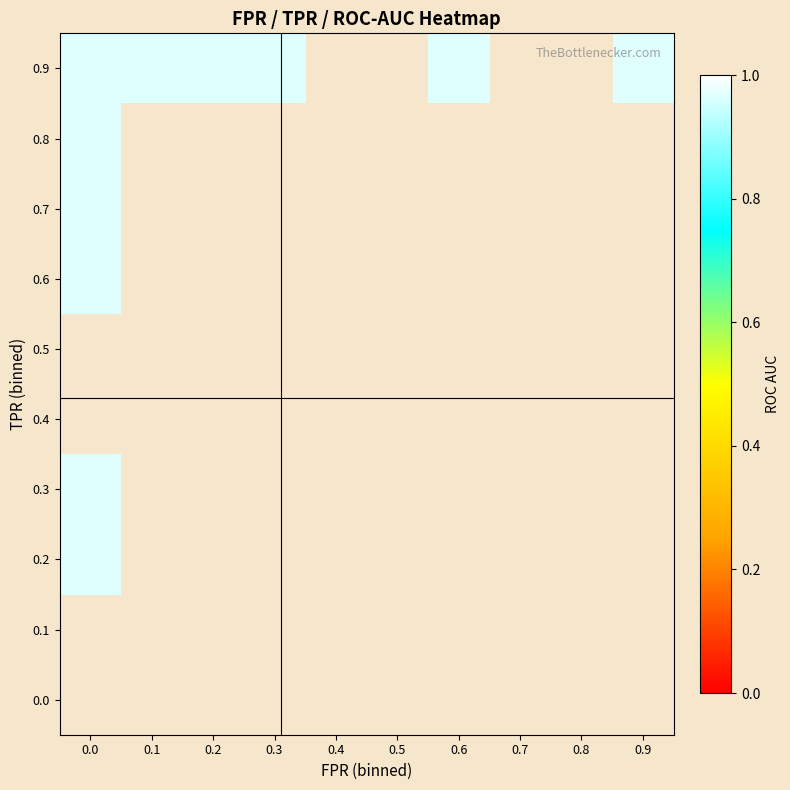

What is the minimum value shown in the chart?

1.0